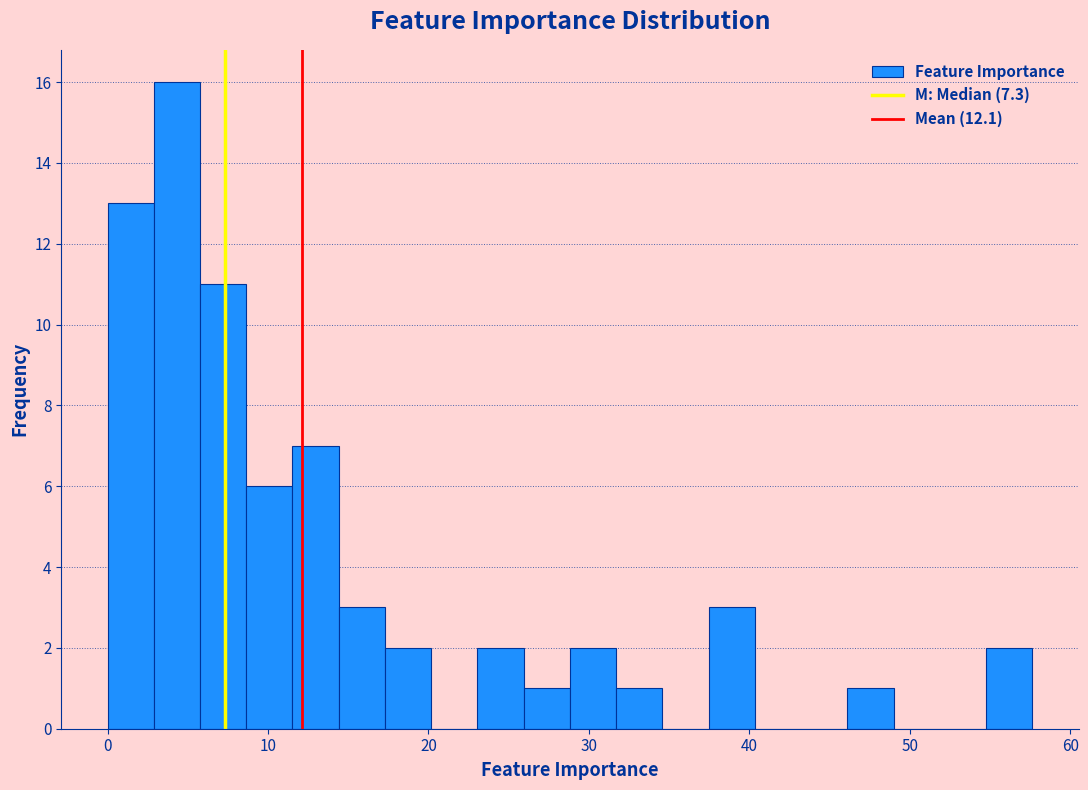

Around what value on the x-axis is the tallest bar? Give the approximate position of its centre, as read against the axis.

4